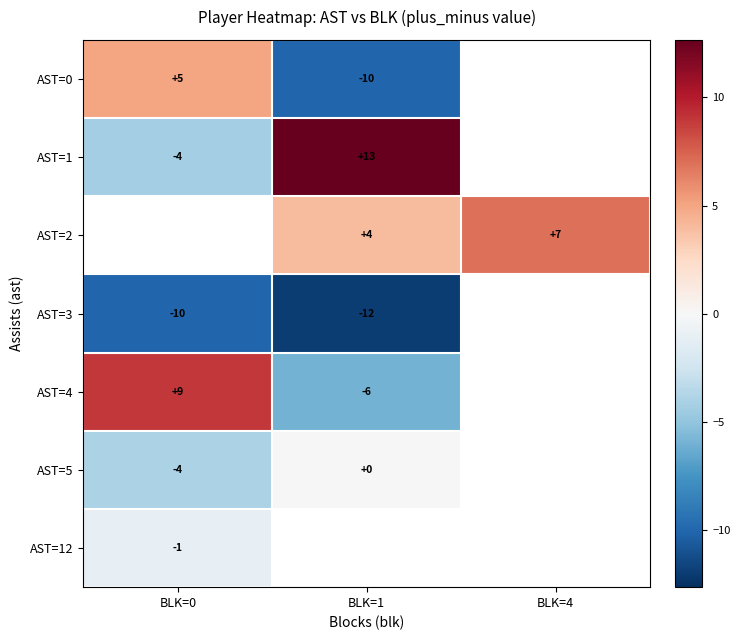

True or false: AST=0 has a value of -10 at BLK=1.

True